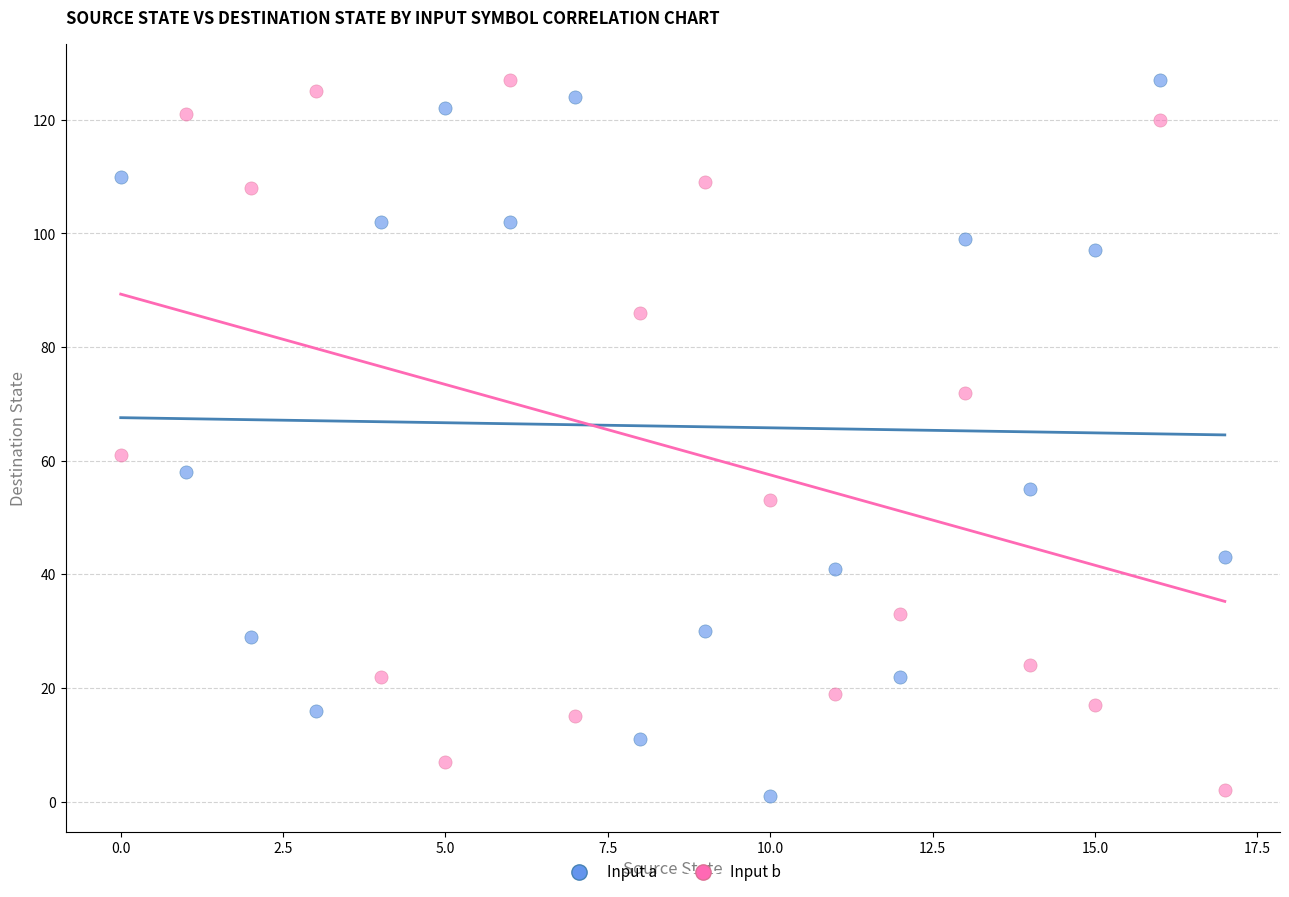

In the Input b series, what Y value is closest to 64?

61